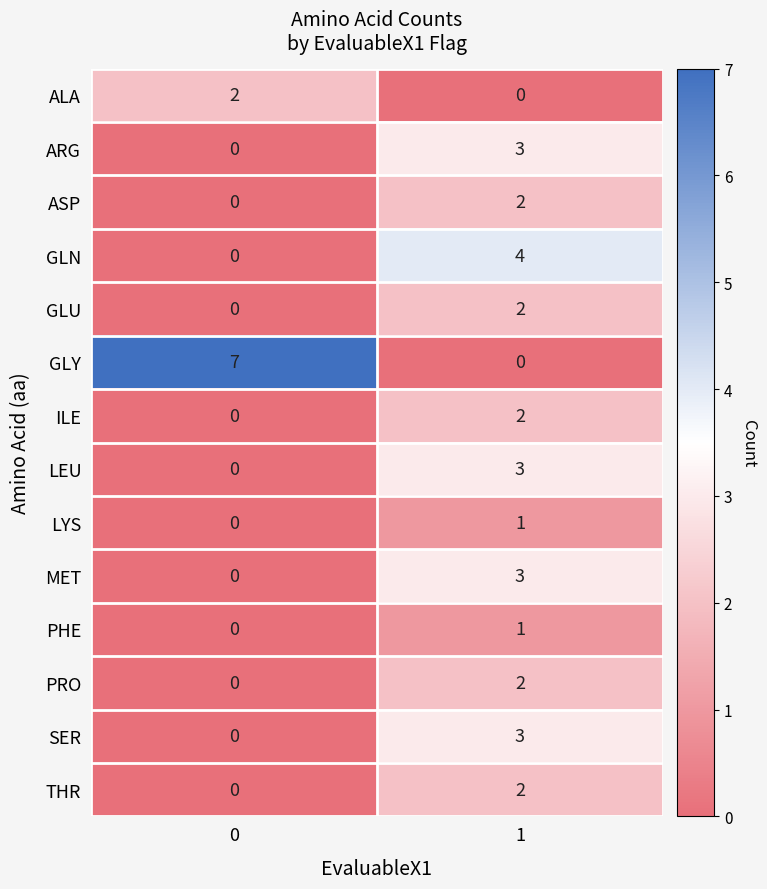

What is the sum of the SER values at 0 and 1?

3